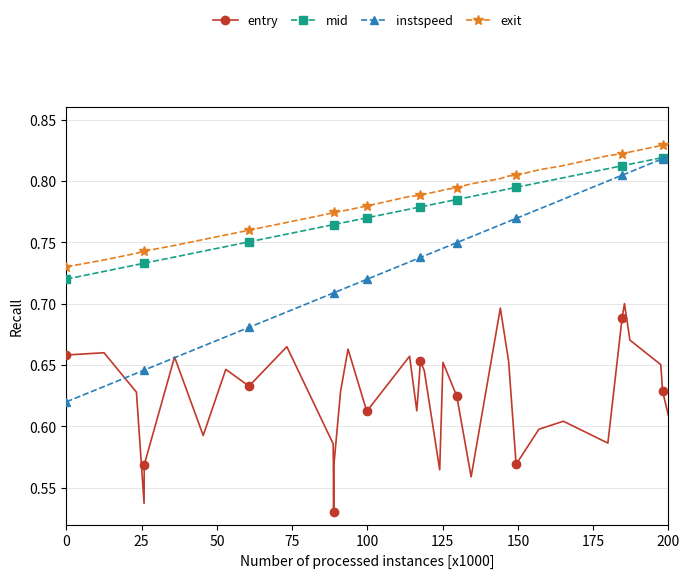

True or false: instspeed and exit cross at least once.

False